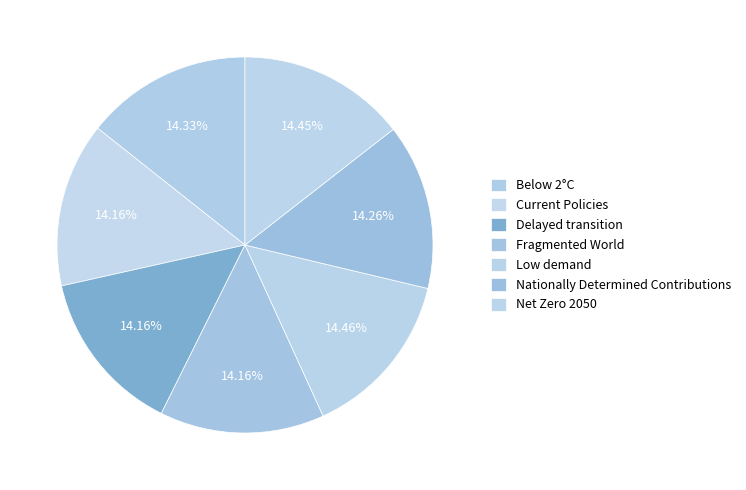

What percentage do Fragmented World and Low demand together represent?

28.6%